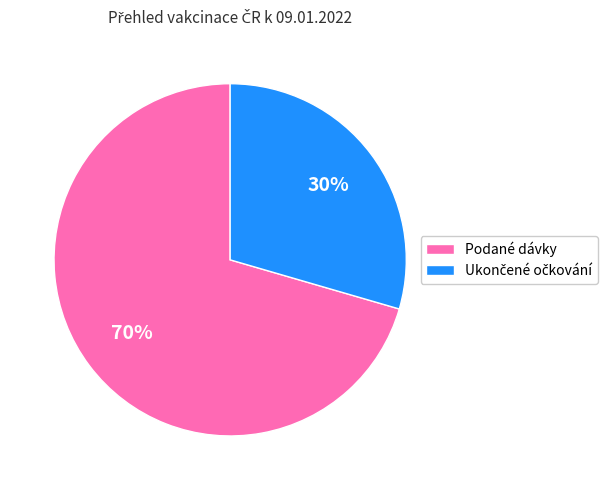

What is the majority slice?

Podané dávky